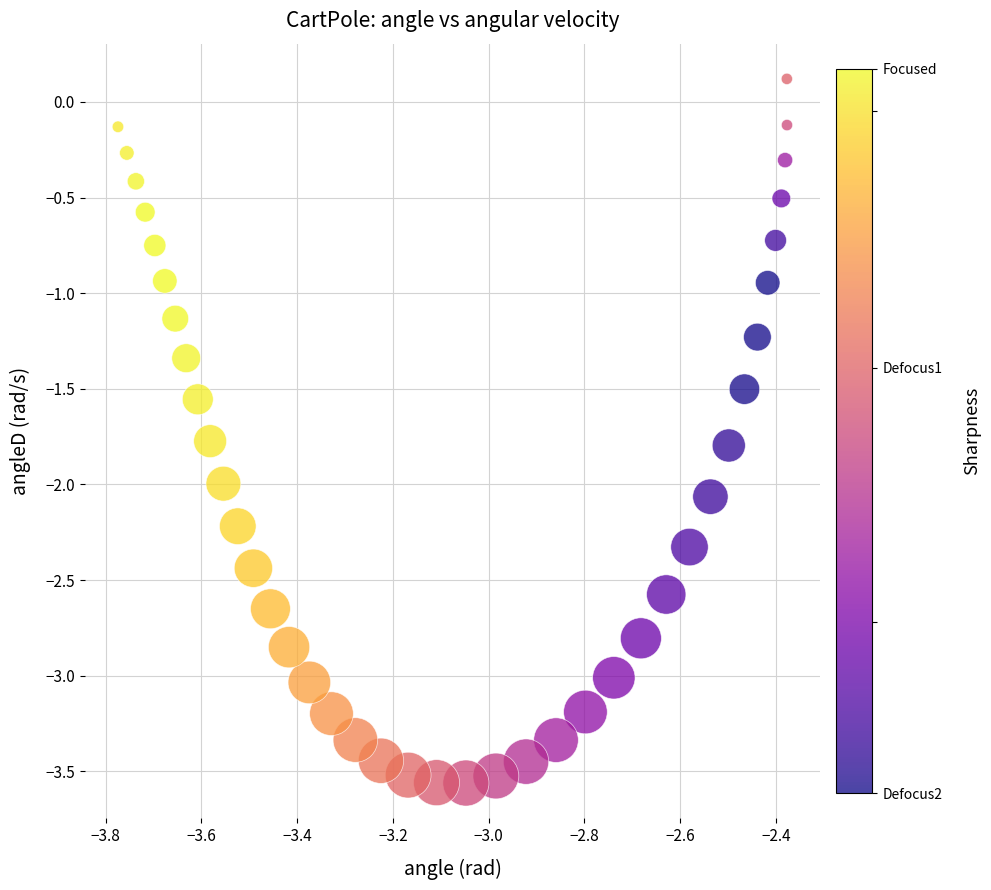

What is the range of X values (max minus min)?

1.4